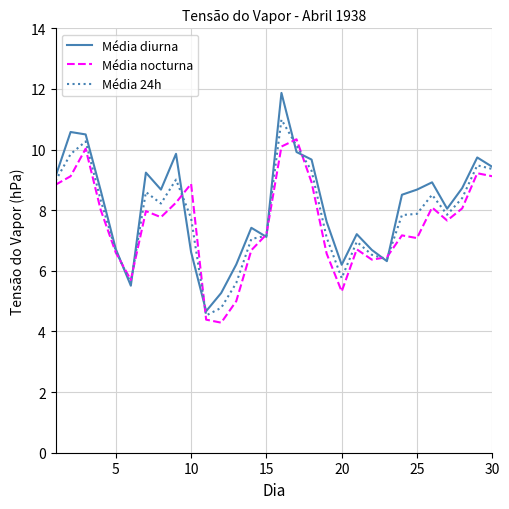

Rank the series by their maximum value, from highest to lowest.

Média diurna, Média 24h, Média nocturna